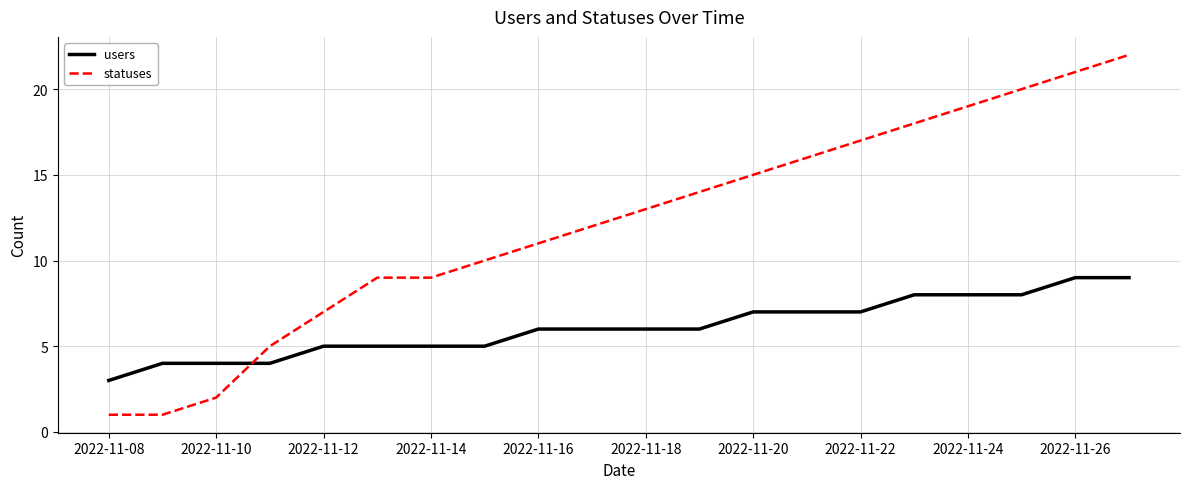

Rank the series by their average value, from lowest to highest.

users, statuses